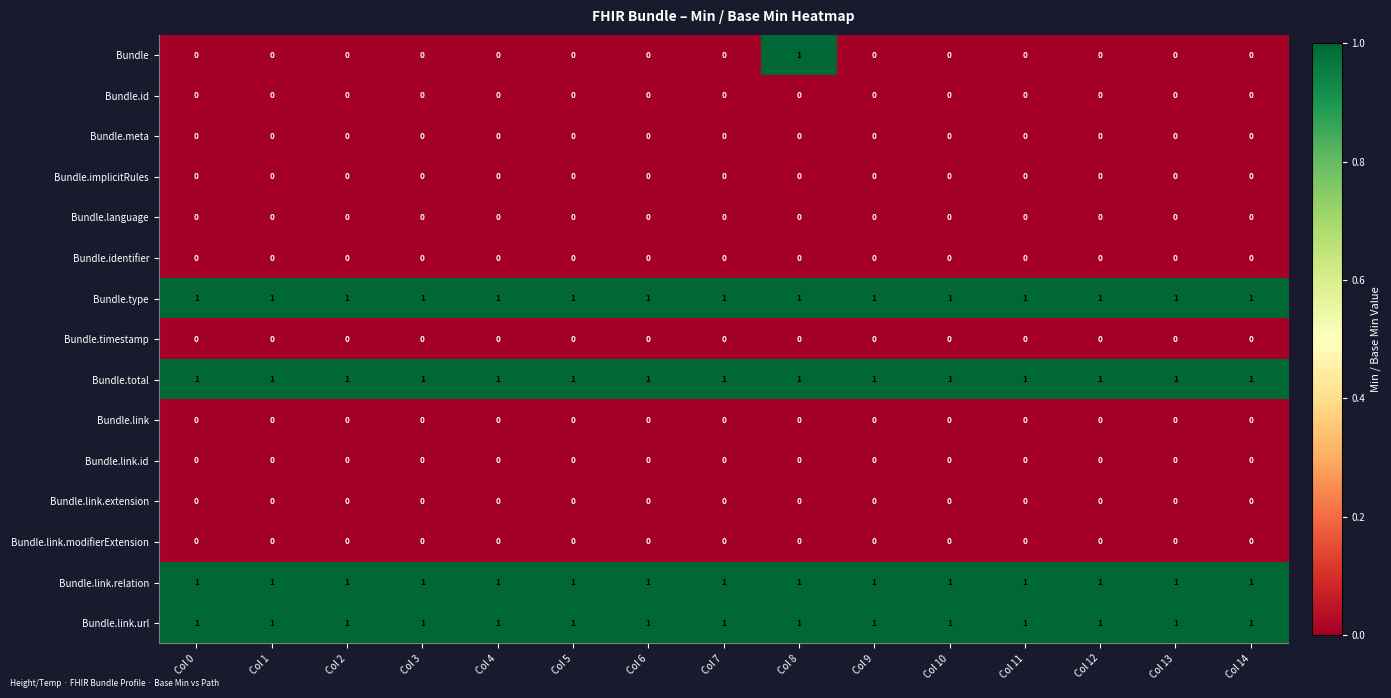

What is the sum of all Bundle.link.url values?

15